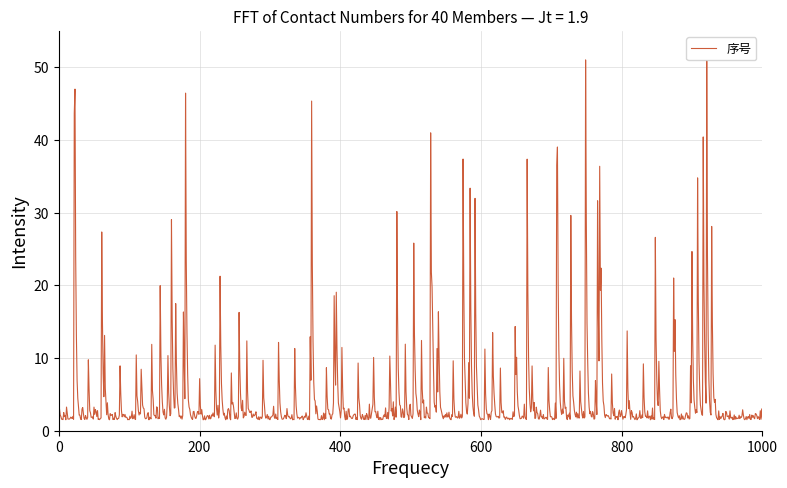

Does the chart display data point markers on the line(s)?

No